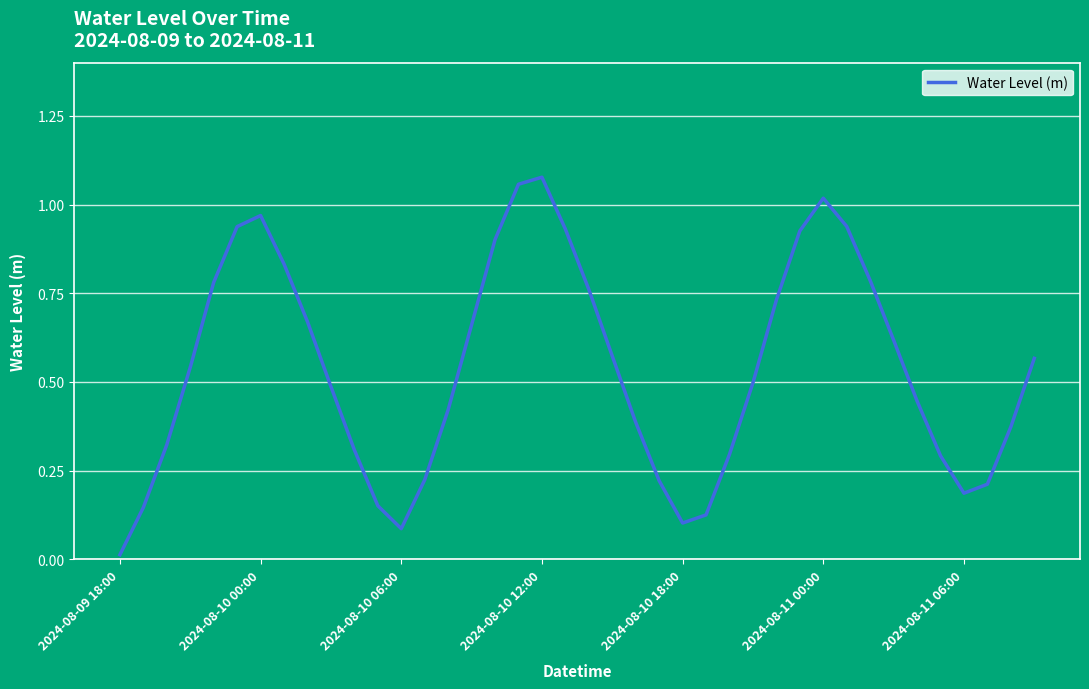

Is this an area chart (filled region under the line)?

No